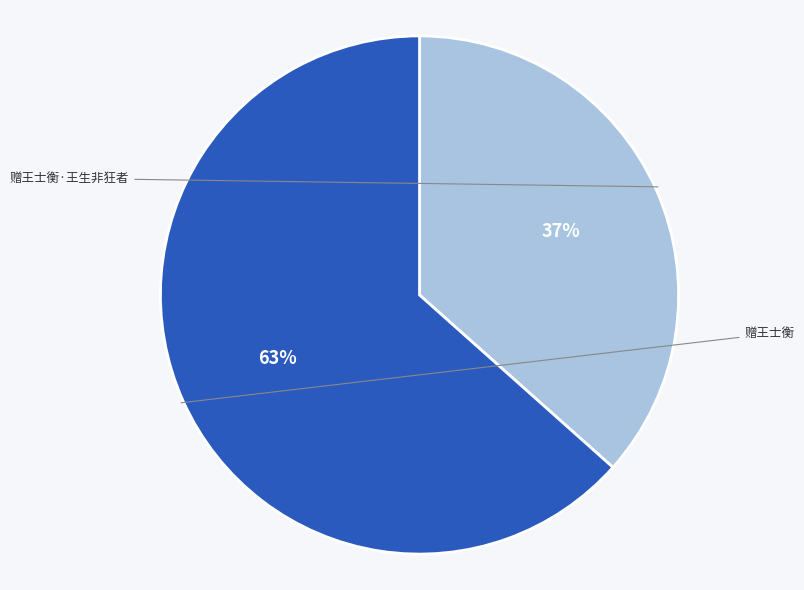

To the nearest percent, what is the average slice percentage?

50%